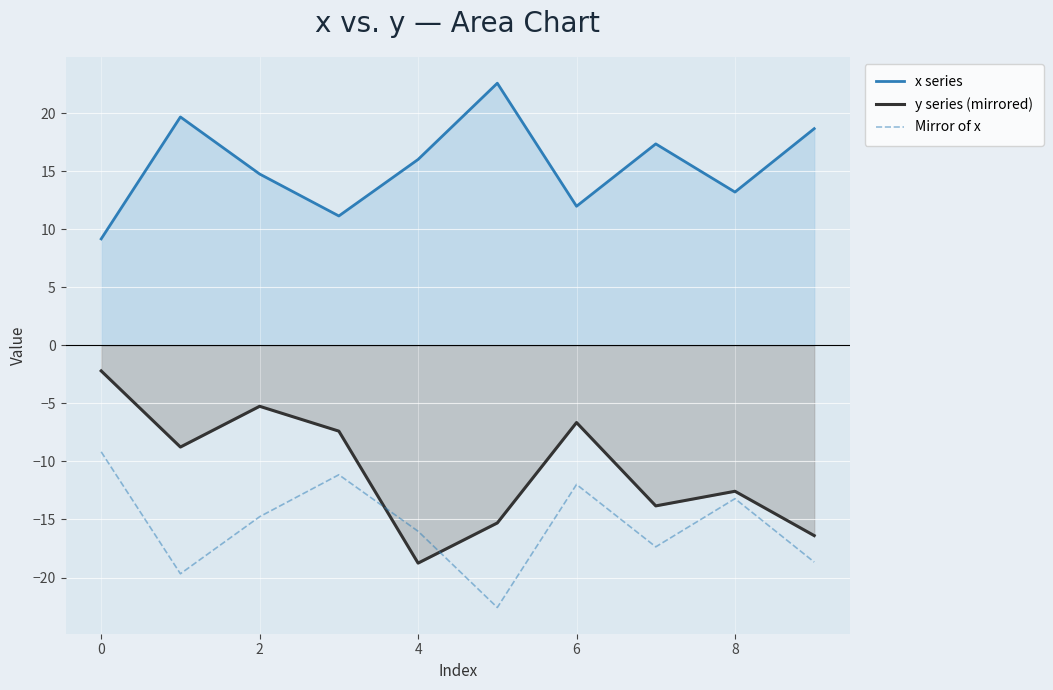

What is the approximate value of y series (mirrored) at 9?

-16.4